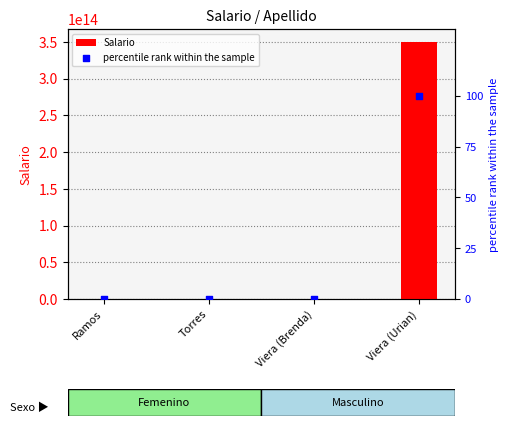

At which category is the sum across all series the highest?

Viera (Urian)